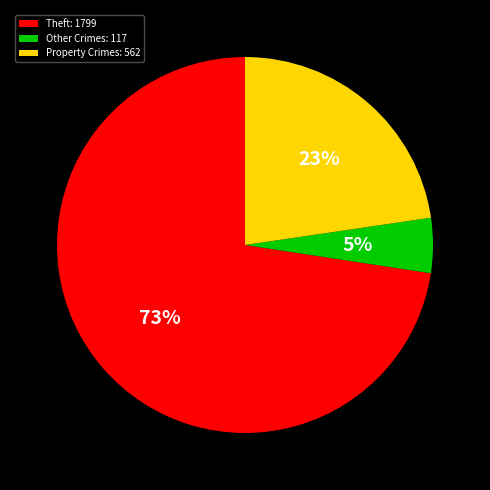

To the nearest percent, what percentage of the pie is Property Crimes: 562?

23%